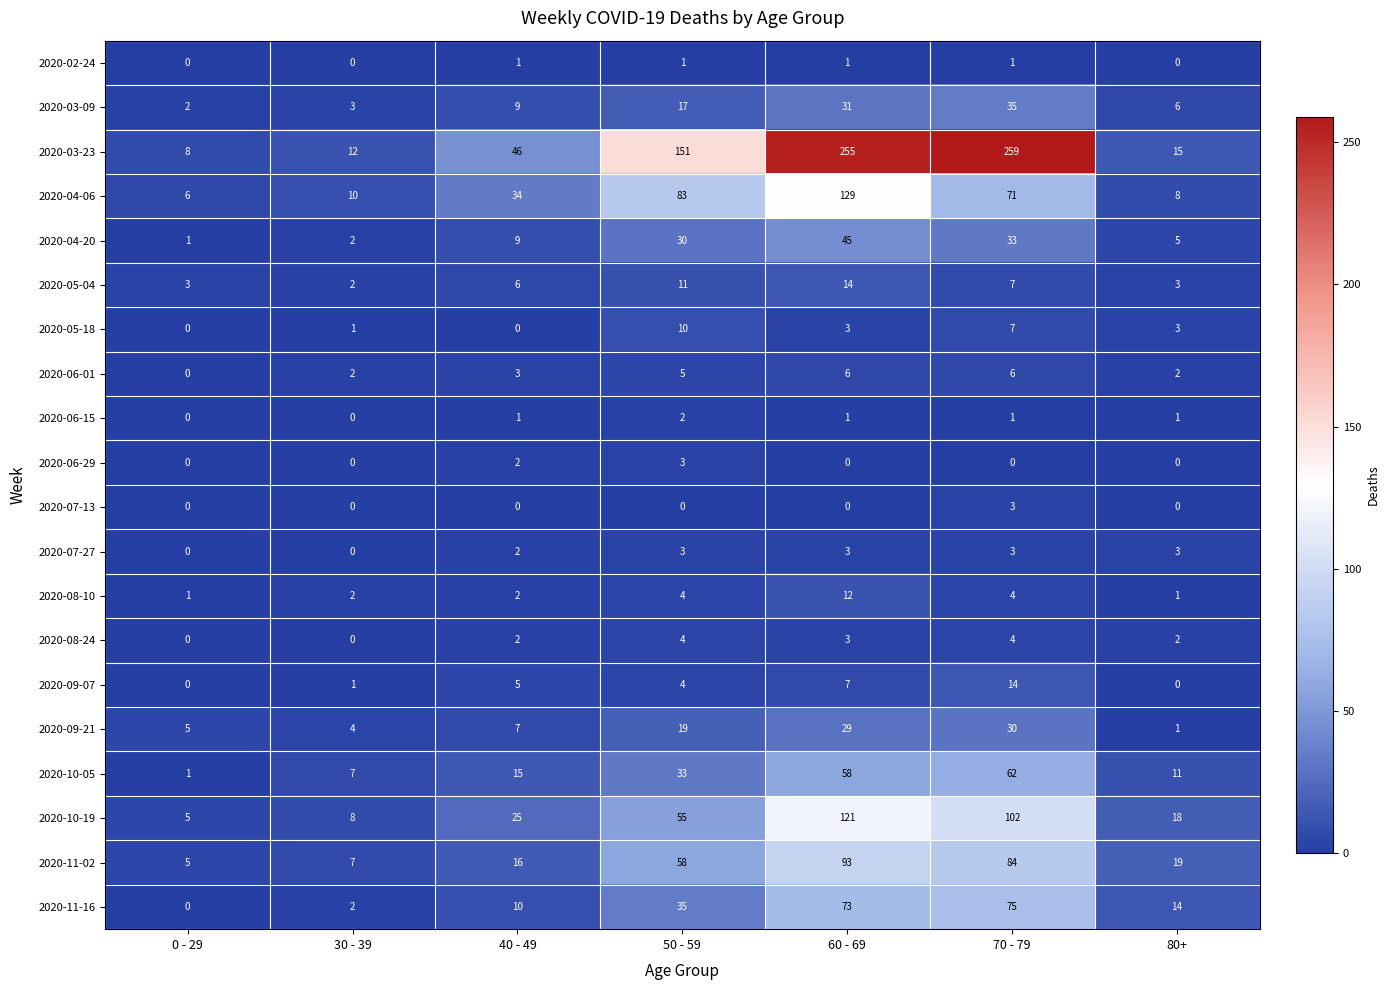

At how many categories does at least one series exceed 87?

3